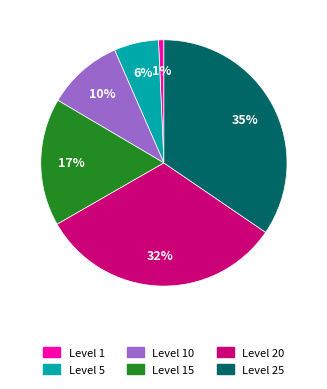

Count the number of slices in the pie.

6